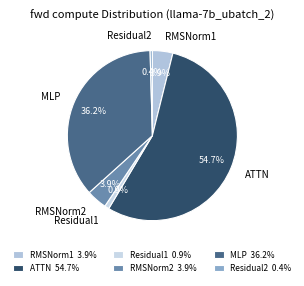

To the nearest percent, what is the average slice percentage?

17%